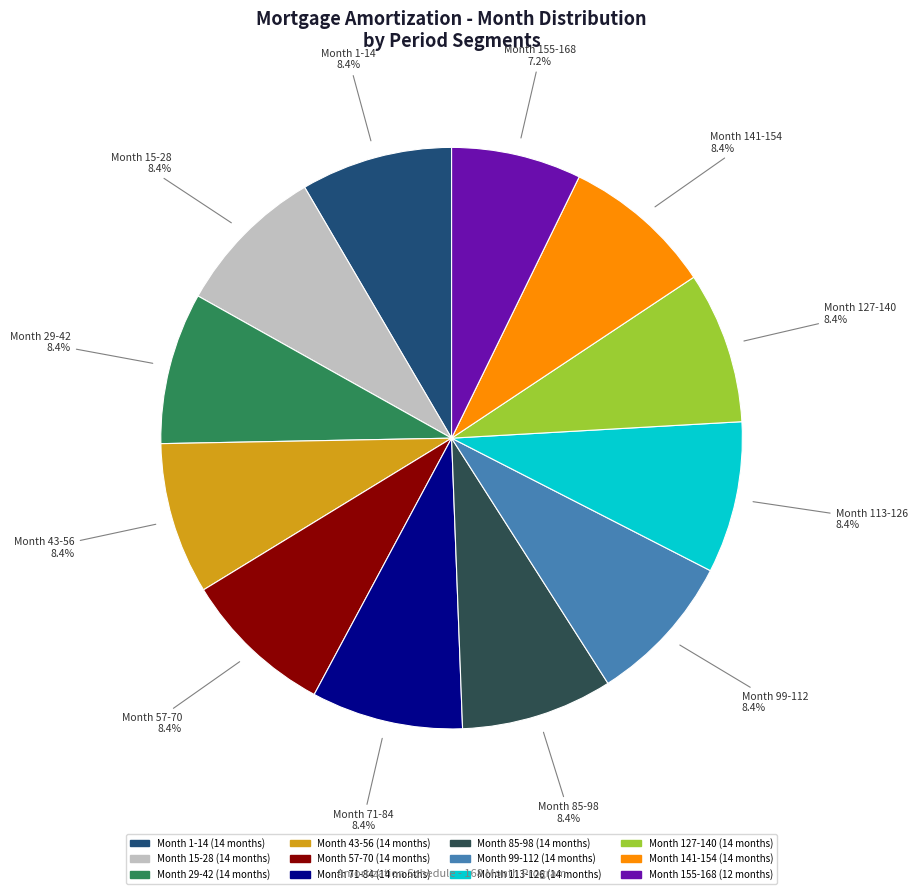

How many segments does this pie chart have?

12